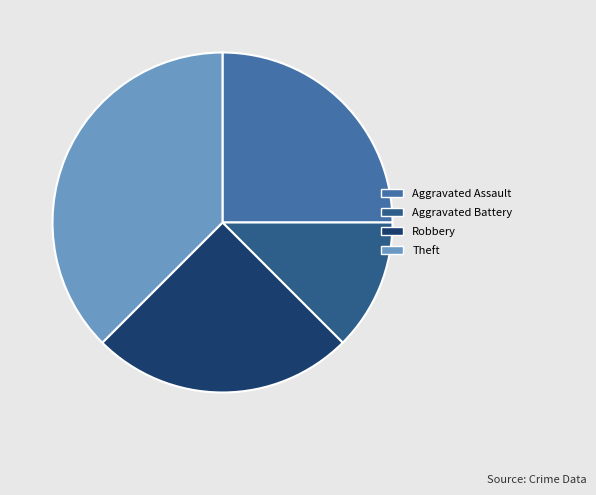

Does Theft represent more than half of the total?

No